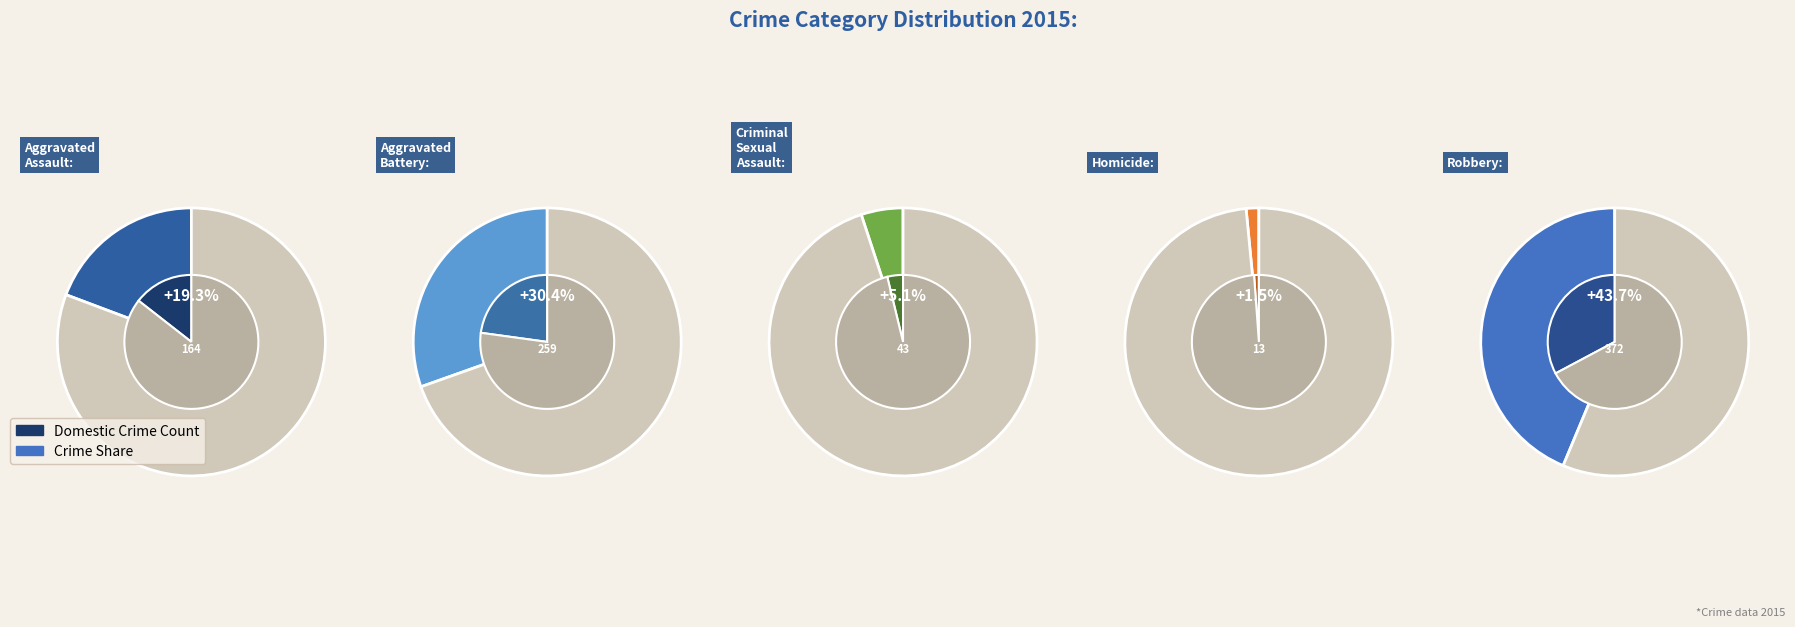

The Aggravated Assault slice represents 19% of the pie. True or false?

True